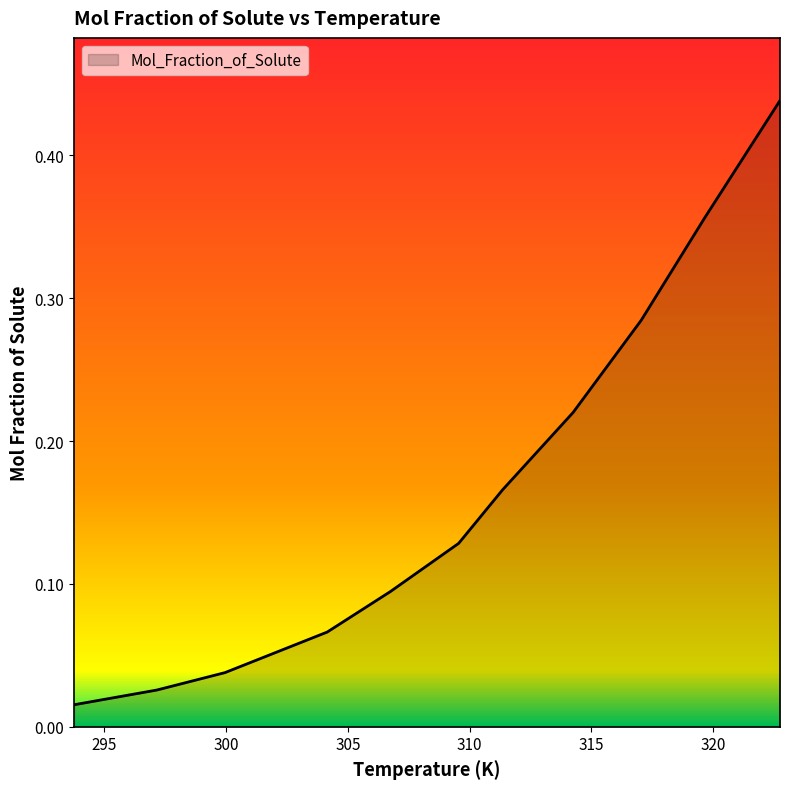

Reading left to right, list all the values displayed in this chart.

293.75=0.0	297.15=0.0	299.95=0.0	304.15=0.1	306.75=0.1	309.55=0.1	311.35=0.2	314.25=0.2	317.05=0.3	319.65=0.4	322.75=0.4